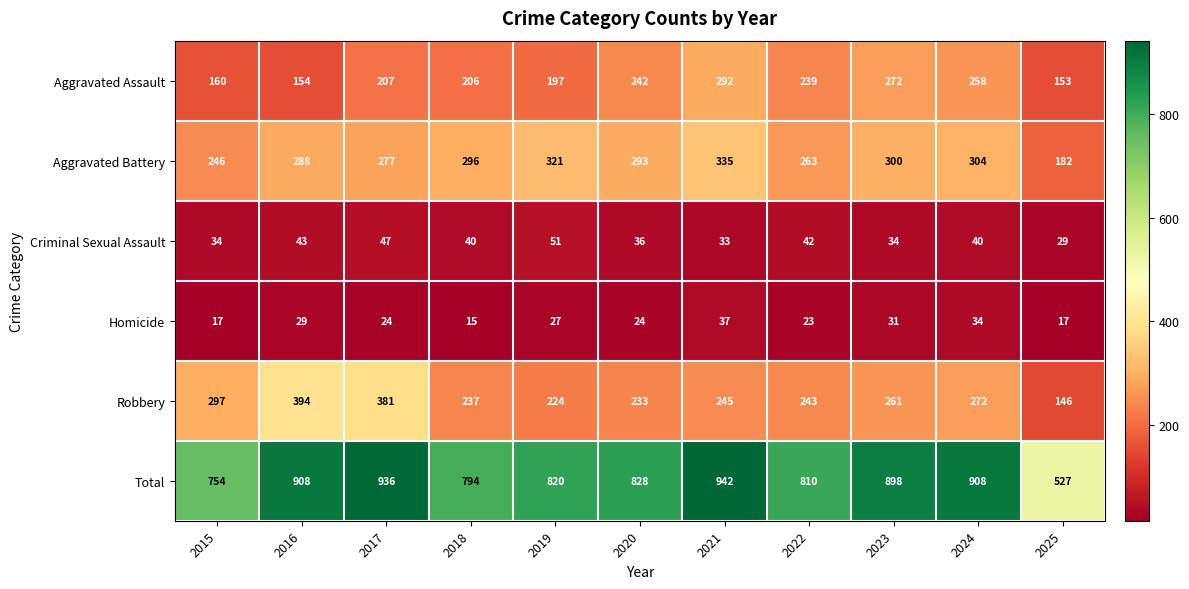

What is the smallest value displayed?

15